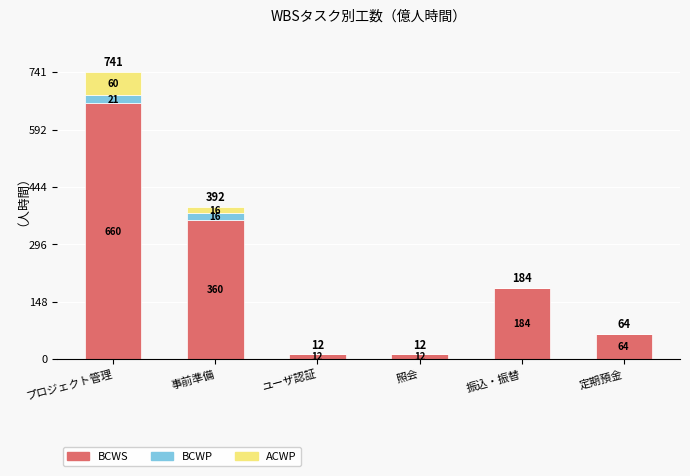

True or false: BCWS has a value of 90.2 at 振込・振替.

False